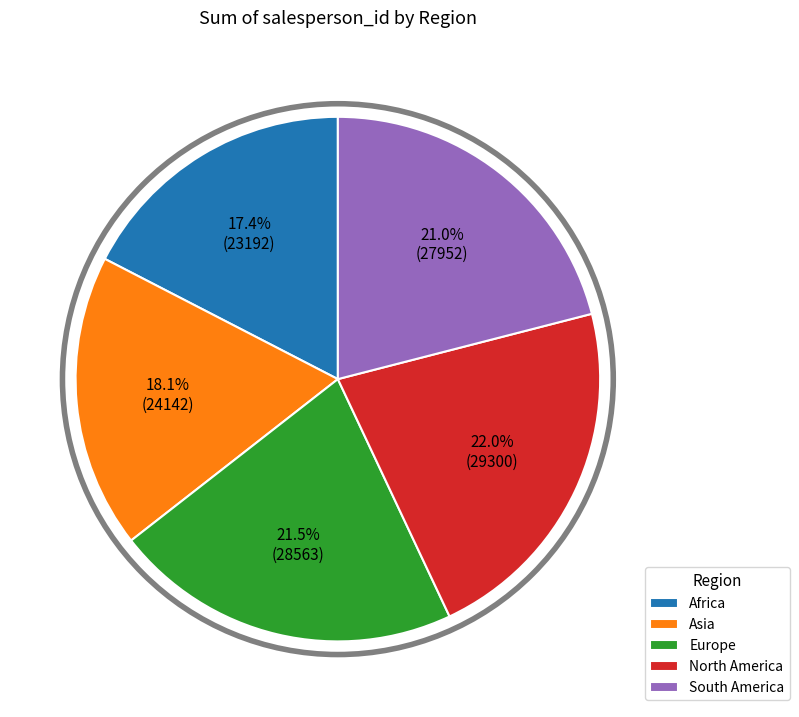

What is the total percentage of Africa and Europe?

38.9%